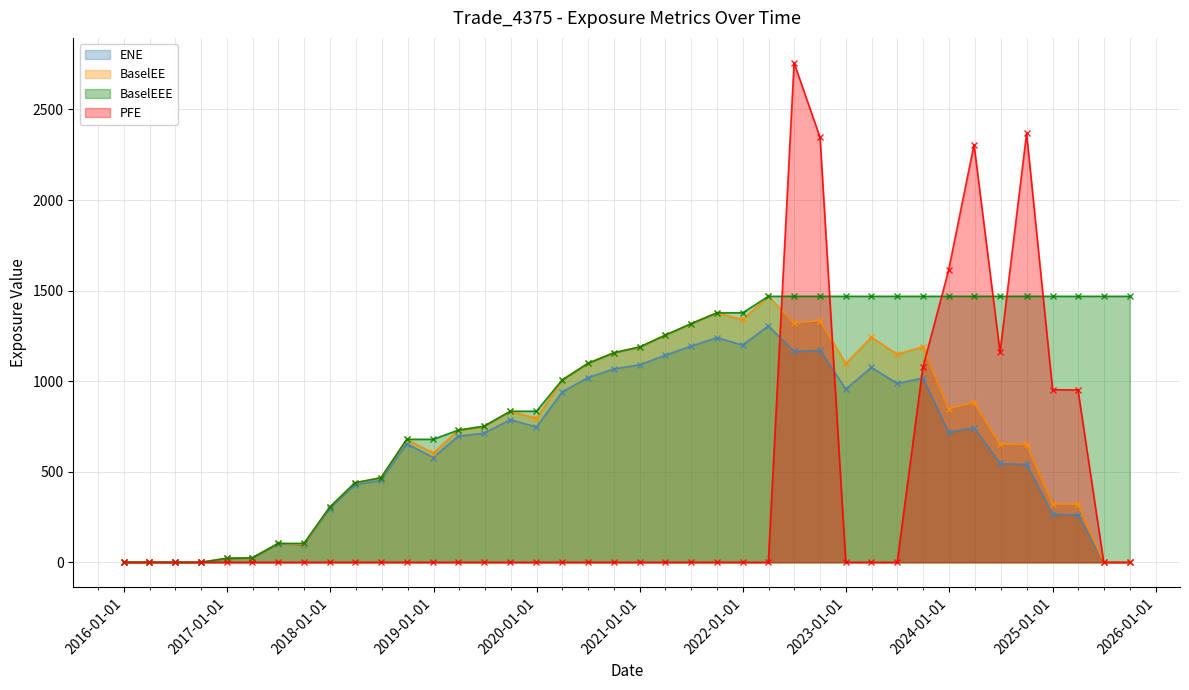

True or false: ENE and BaselEEE cross at least once.

False